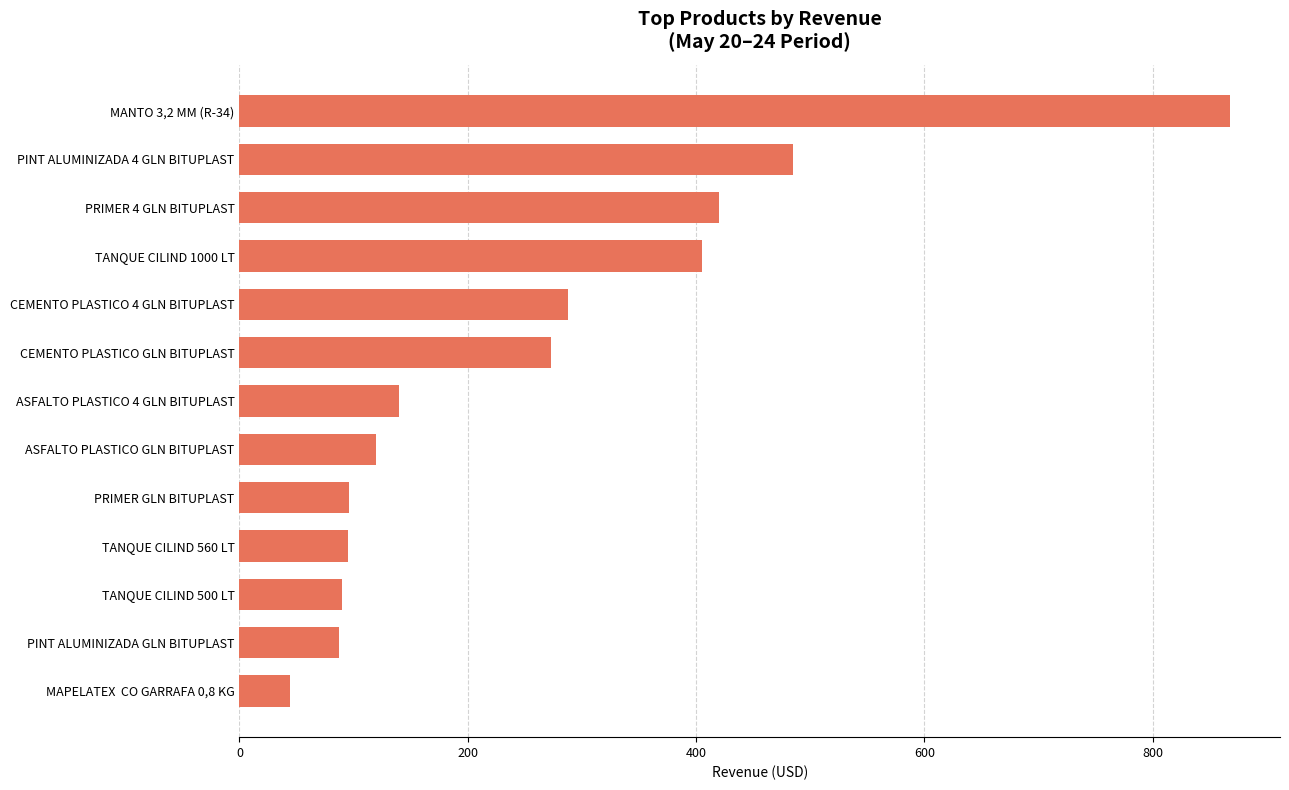

Count the number of categories in the chart.

13